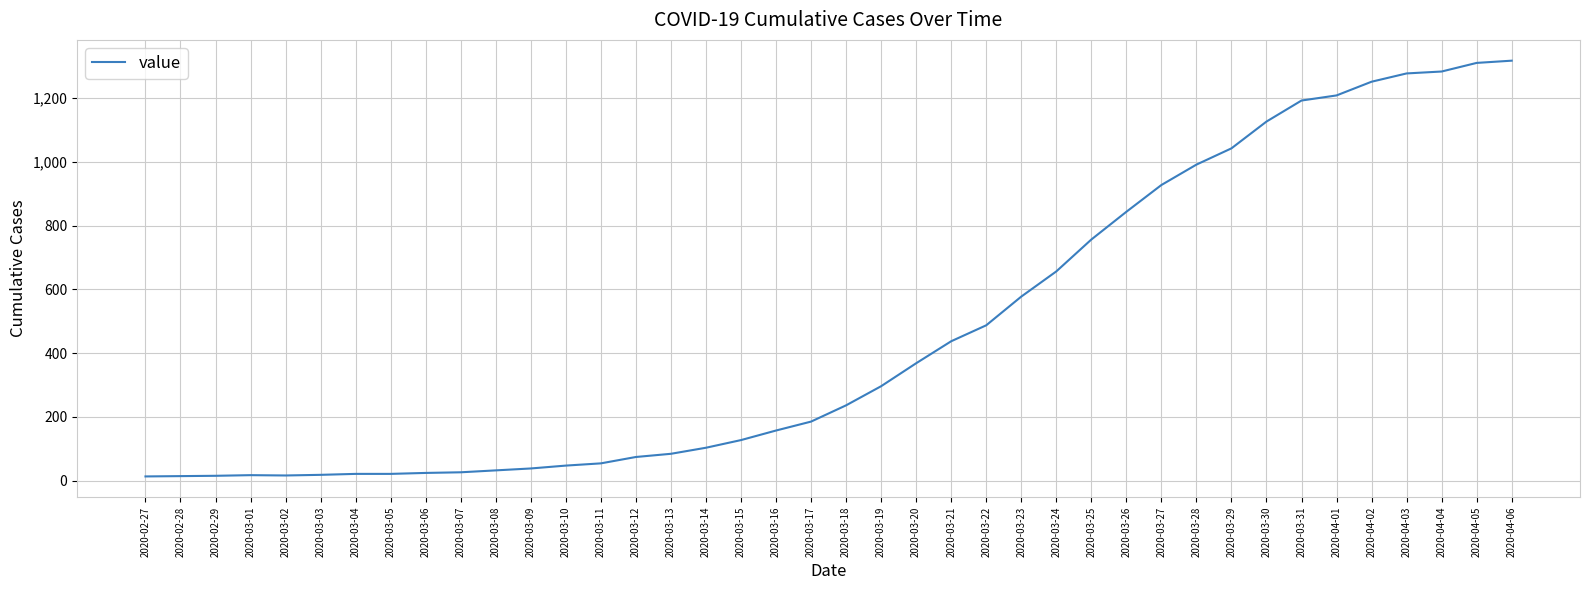

Is it true that the value at 2020-03-26 is 843?

True